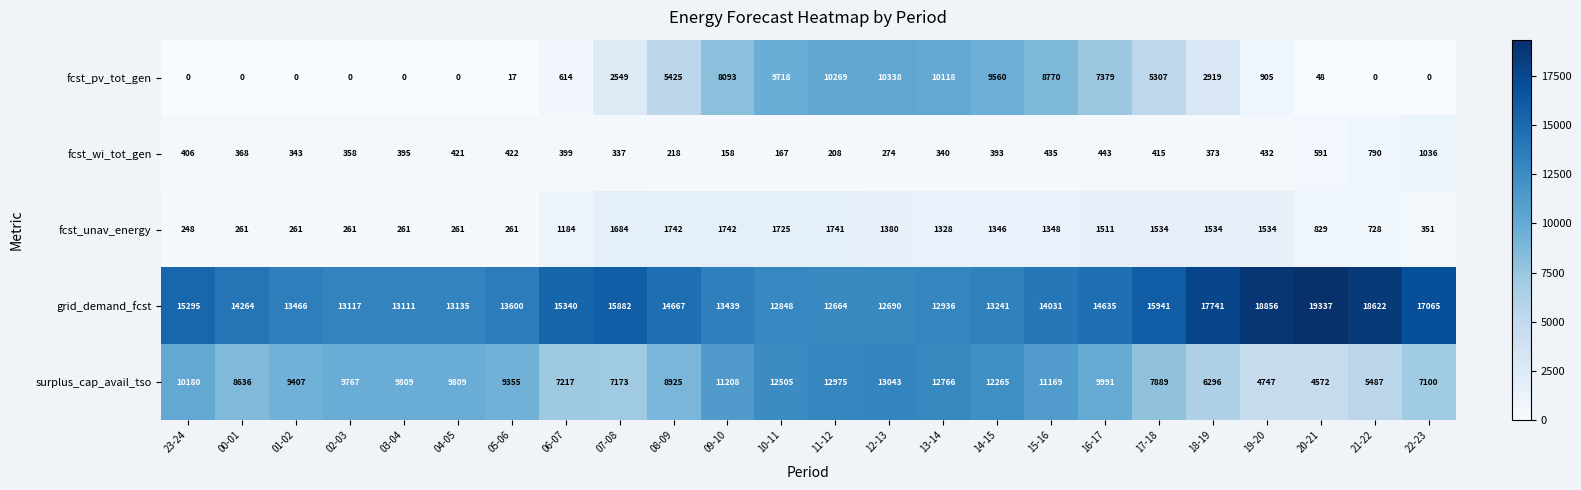

Which series has the widest spread of values?

fcst_pv_tot_gen